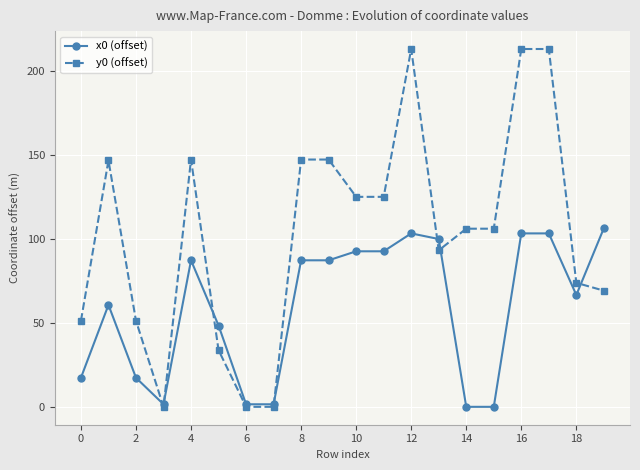

What are all the series names shown in the legend?

x0 (offset), y0 (offset)